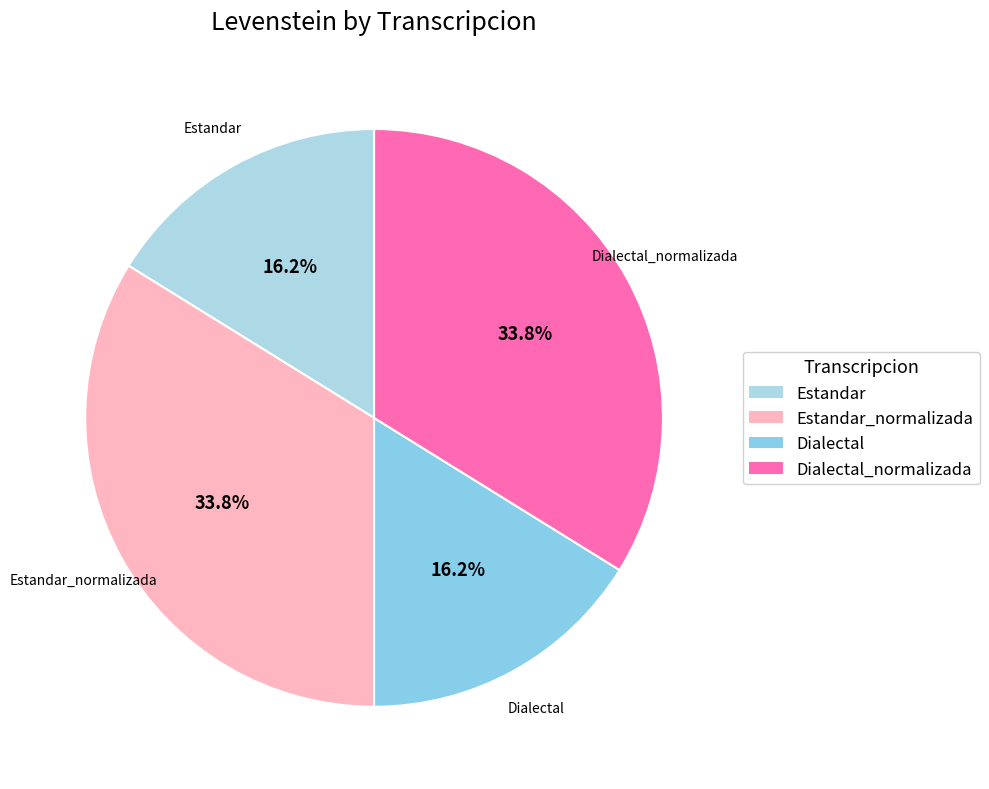

Is there a majority slice in this chart?

No